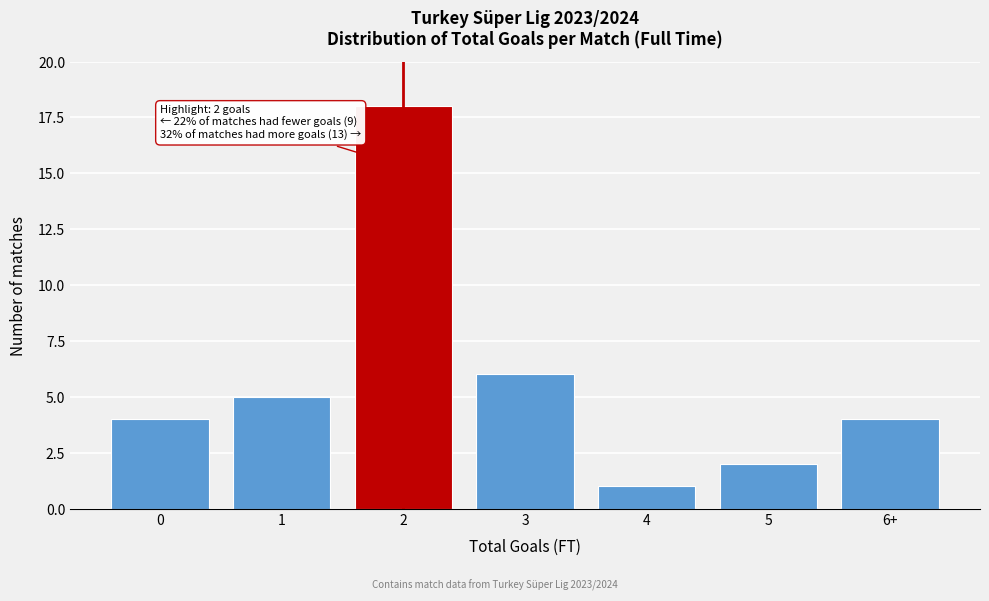

Reading left to right, extract all data points from this chart.

4	5	18	6	1	2	4